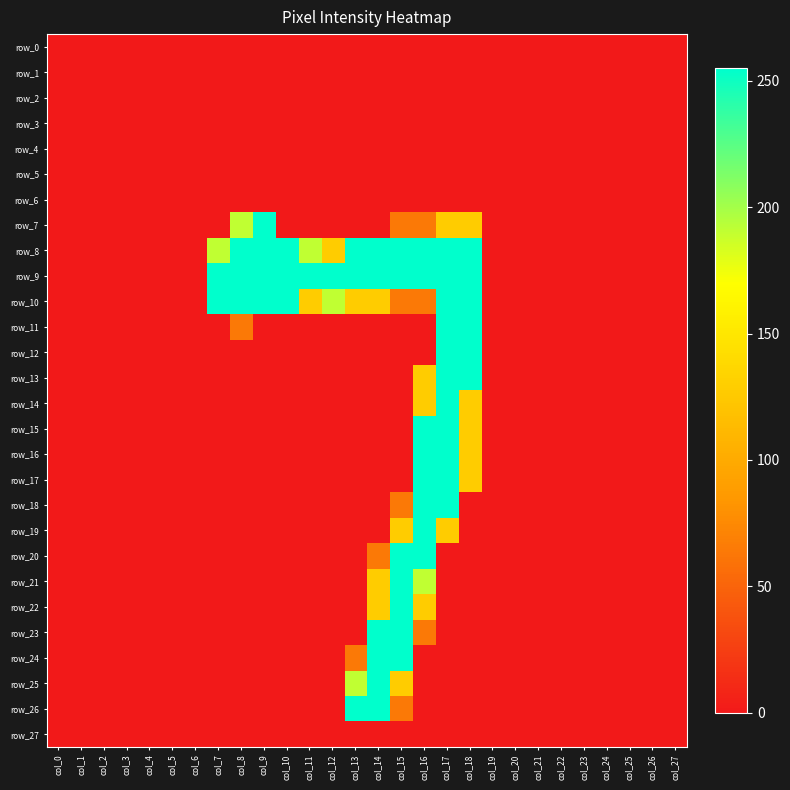

What is the difference between the highest and lowest values at col_15?

255